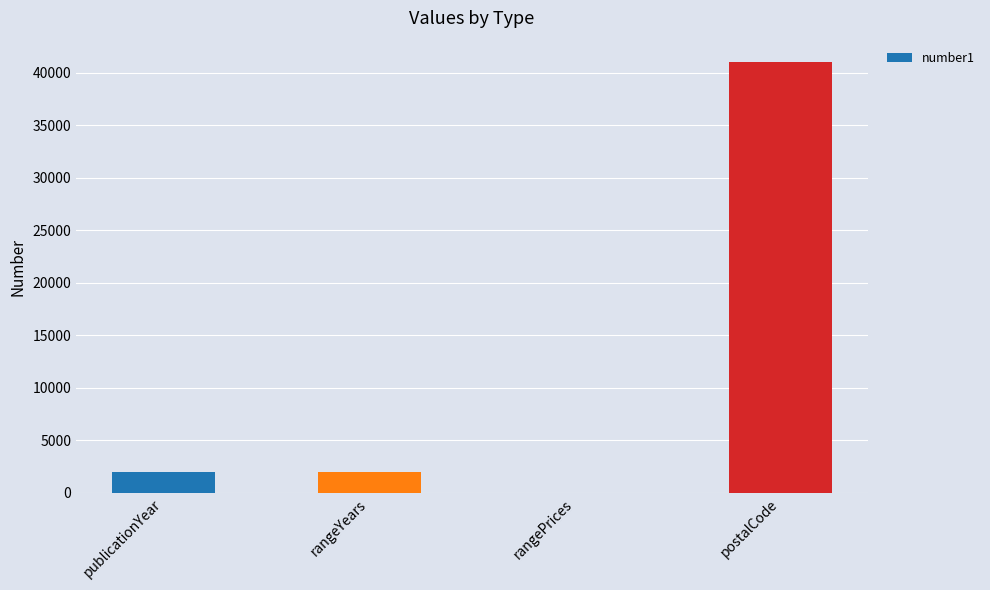

Which has a higher value, postalCode or publicationYear?

postalCode